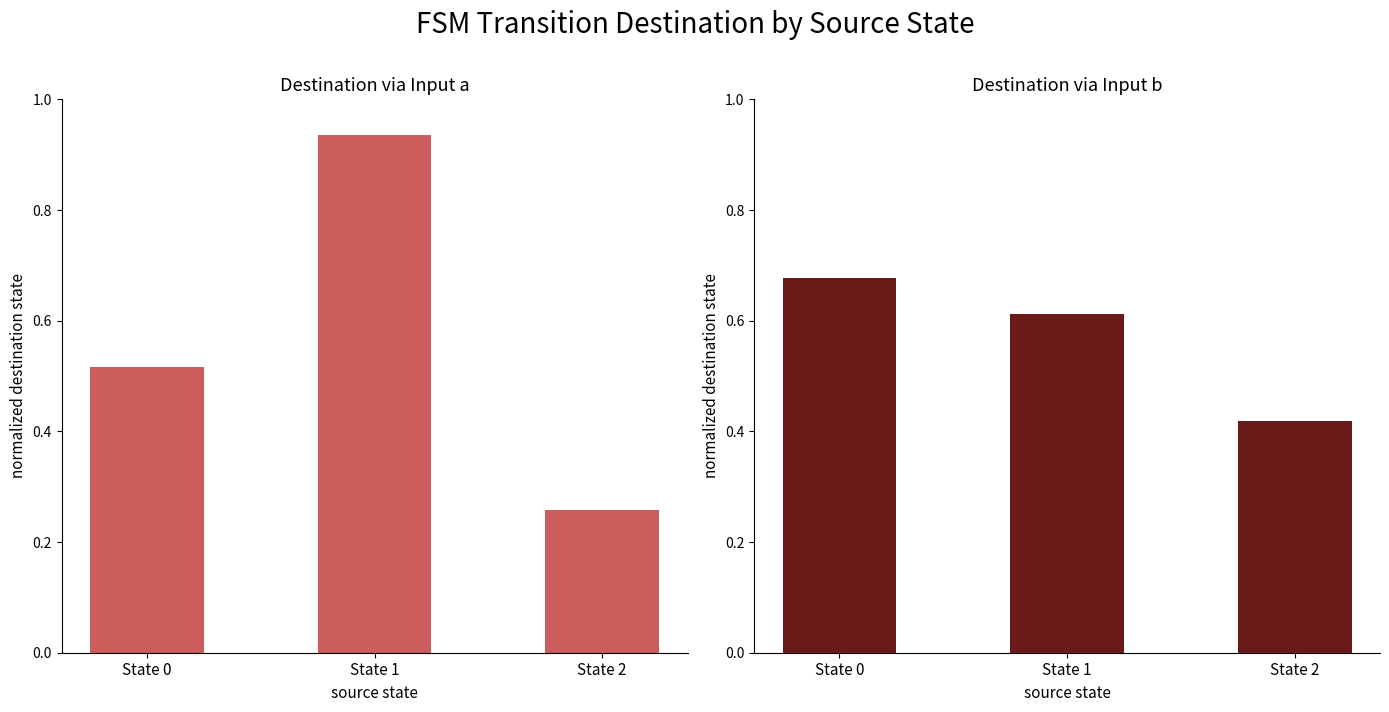

Reading left to right, list all the values displayed in this chart.

destination_a: State 0=0.5	State 1=0.9	State 2=0.3
destination_b: State 0=0.7	State 1=0.6	State 2=0.4